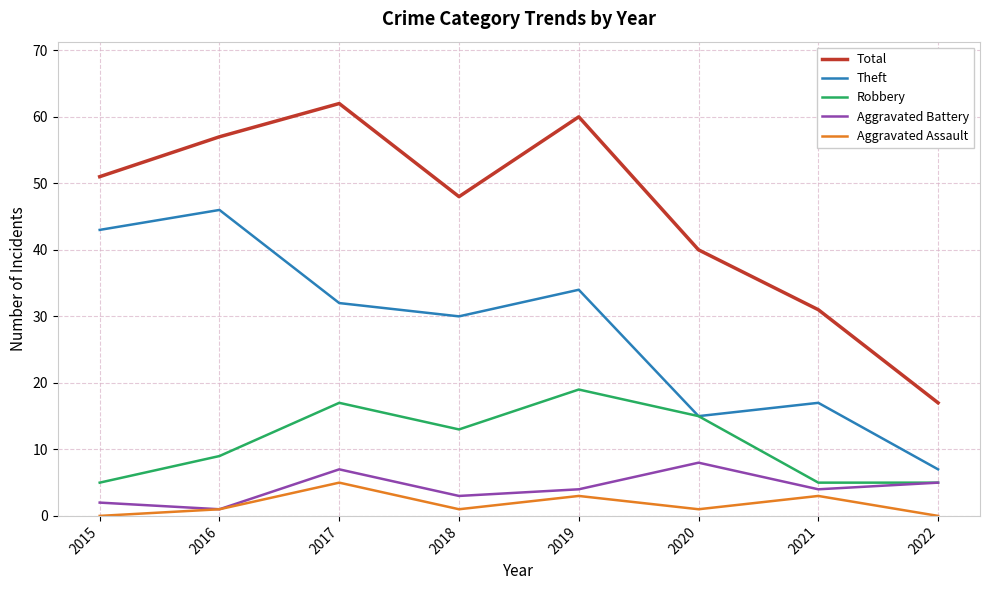

What is the total value across all series at 2017?

123